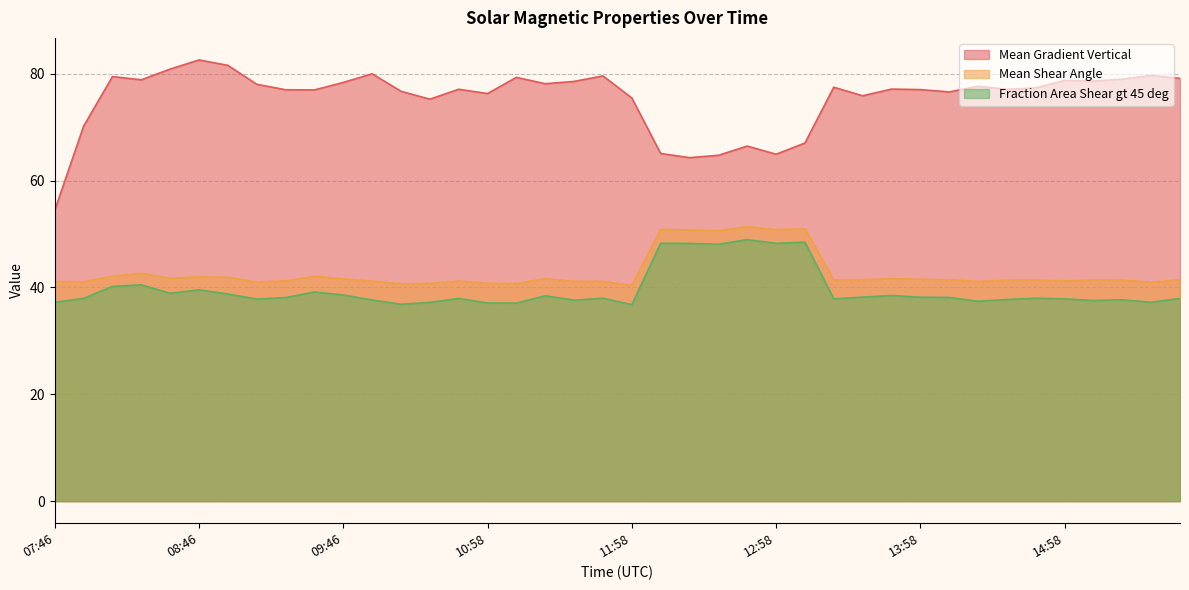

True or false: Mean Gradient Vertical and Mean Shear Angle intersect in this chart.

False